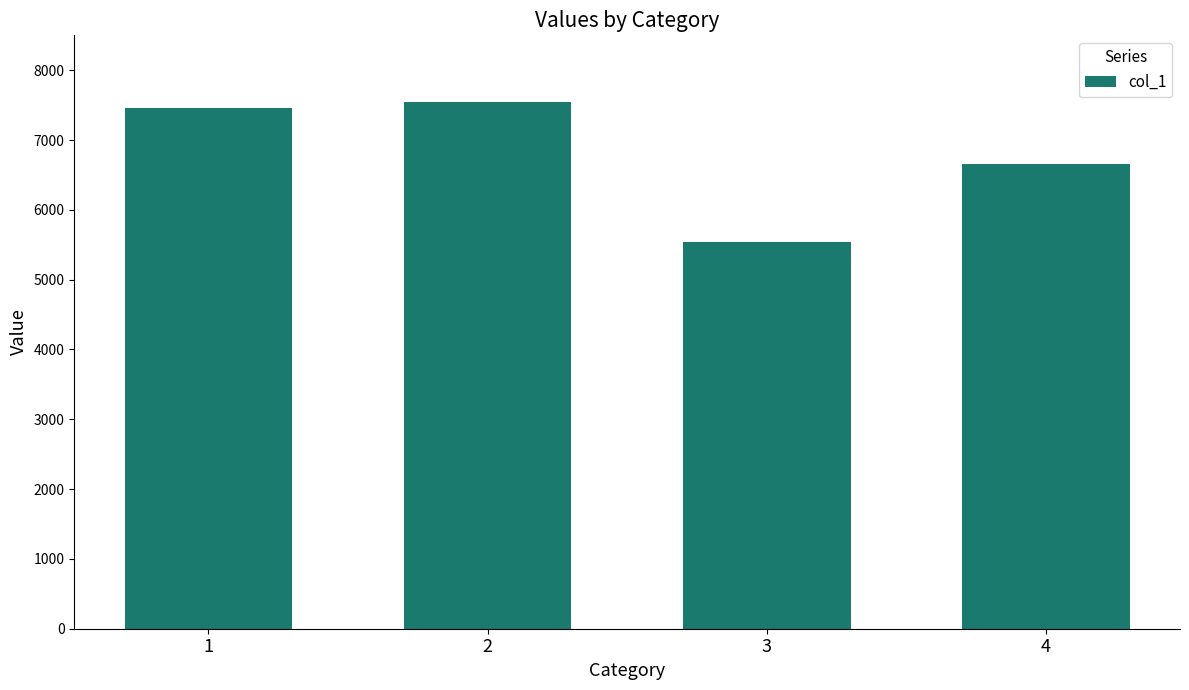

Count the number of data series in this chart.

1